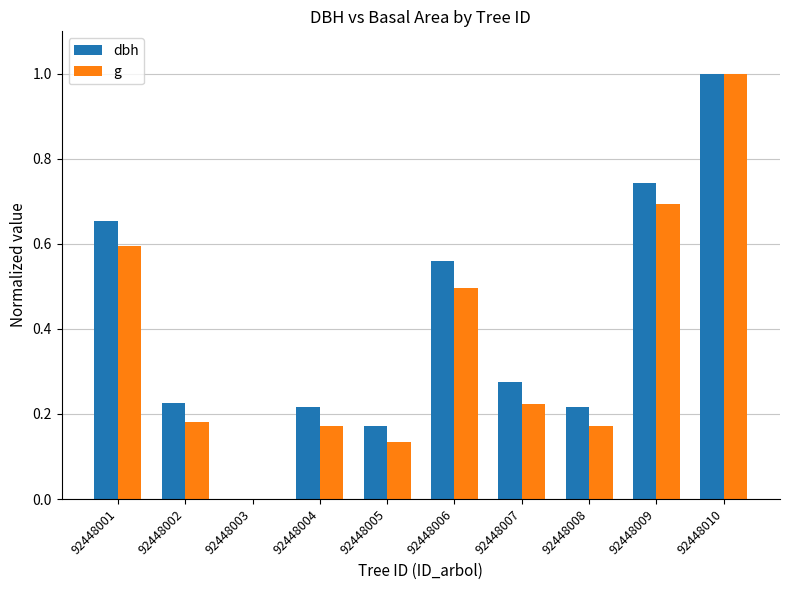

At which category is the sum across all series the highest?

92448010